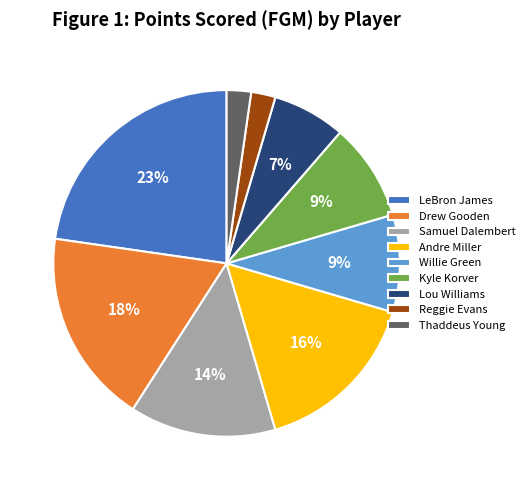

Is there any slice that represents more than half of the pie?

No